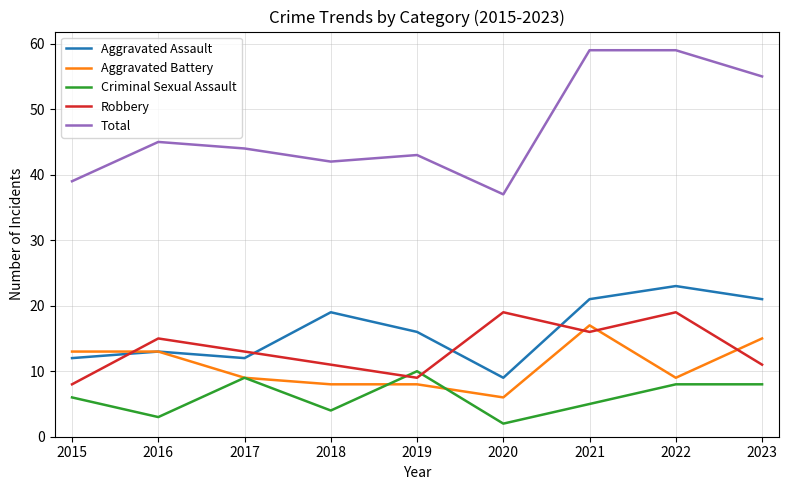

Which category has the highest value in the Aggravated Battery series?

2021